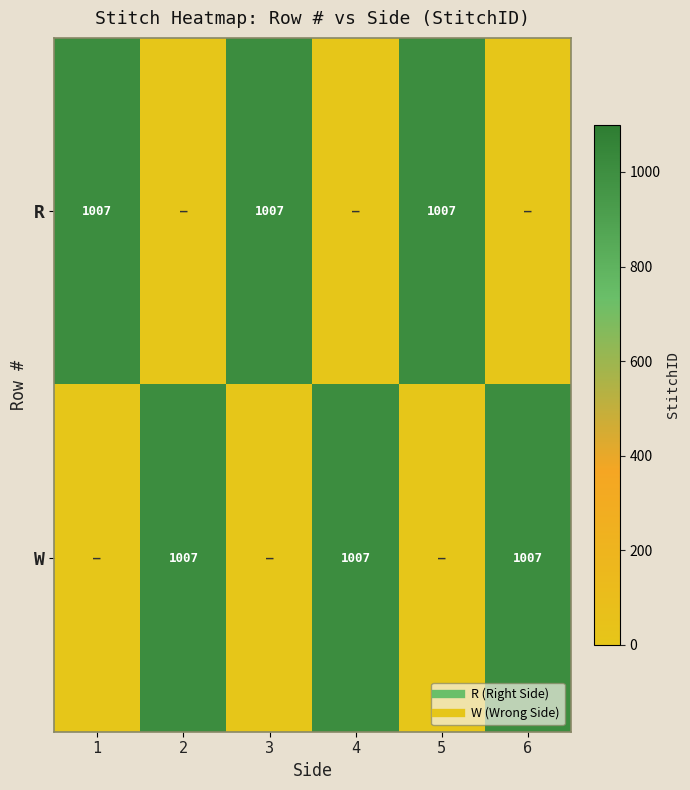

How many data points in W are less than 1007?

3